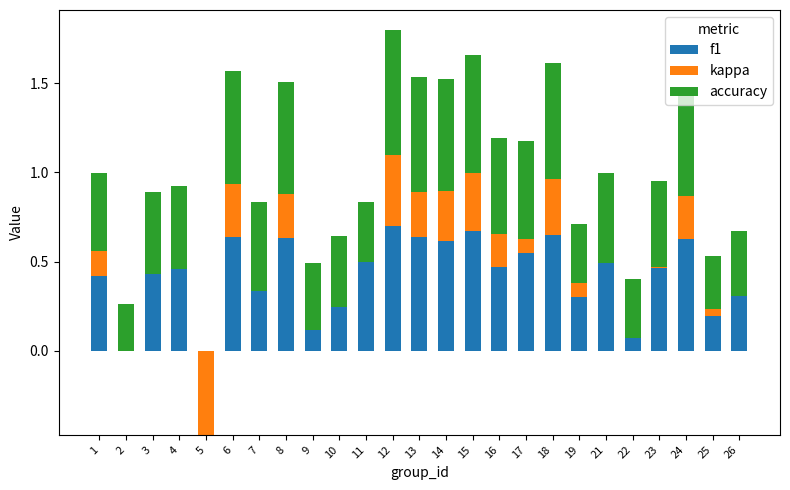

What is the difference between the second highest and second lowest values in the accuracy series?

0.4